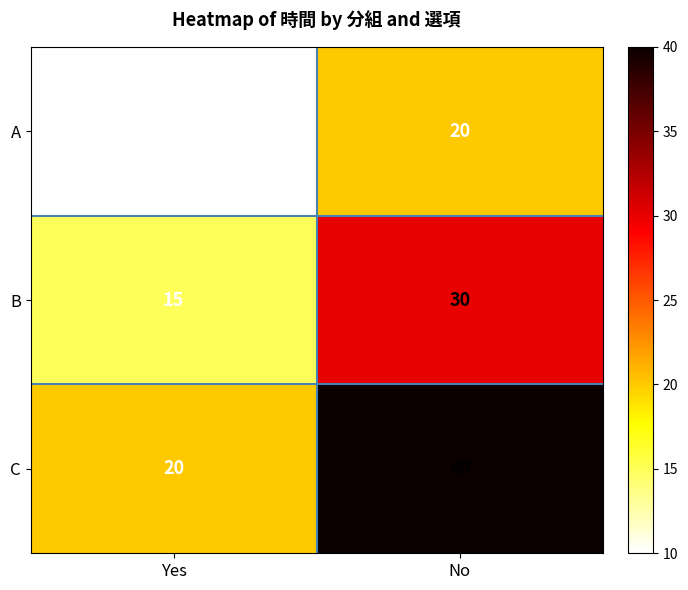

At which label is C closest to 30?

Yes